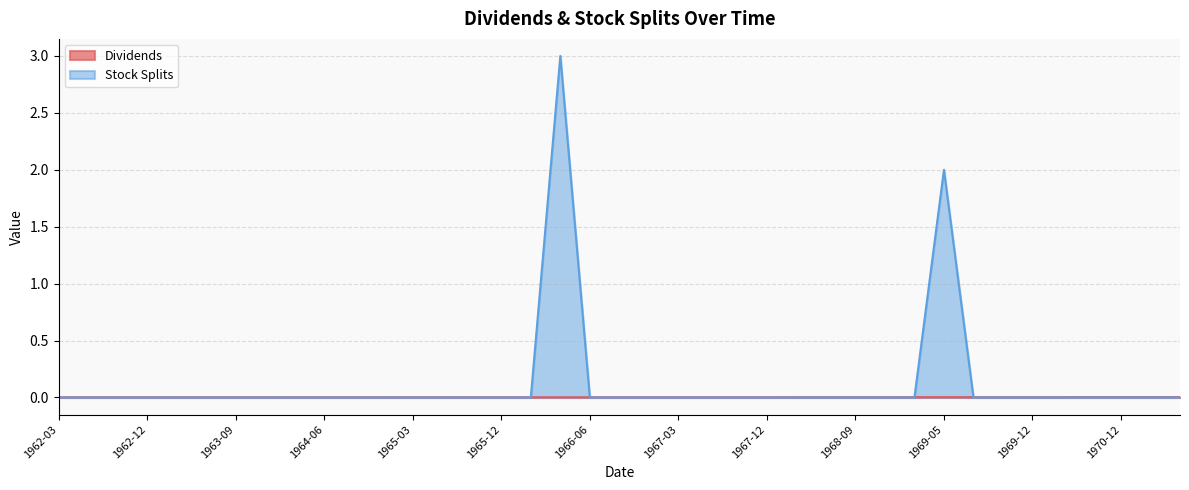

At how many categories does at least one series exceed 0?

39